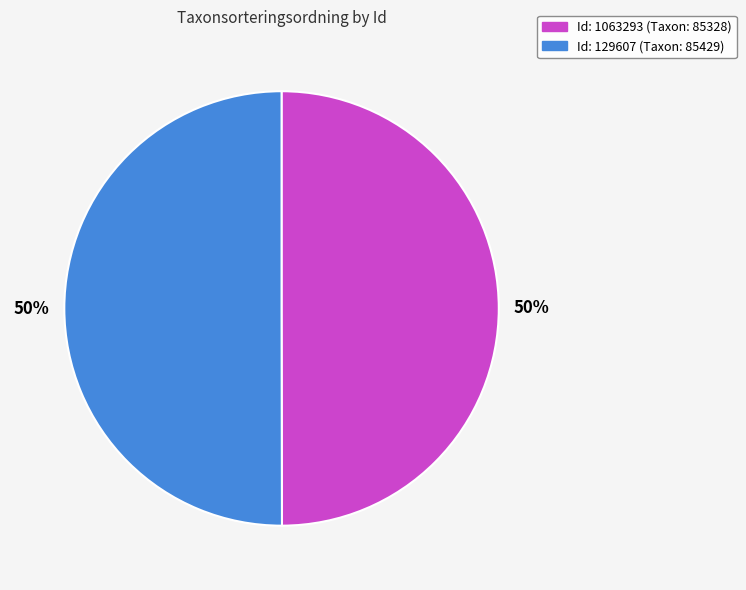

To the nearest percent, what is the average slice percentage?

50%